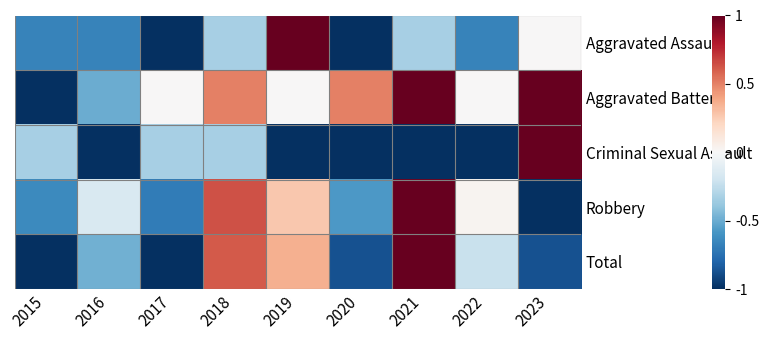

At which category is the sum across all series the highest?

2021